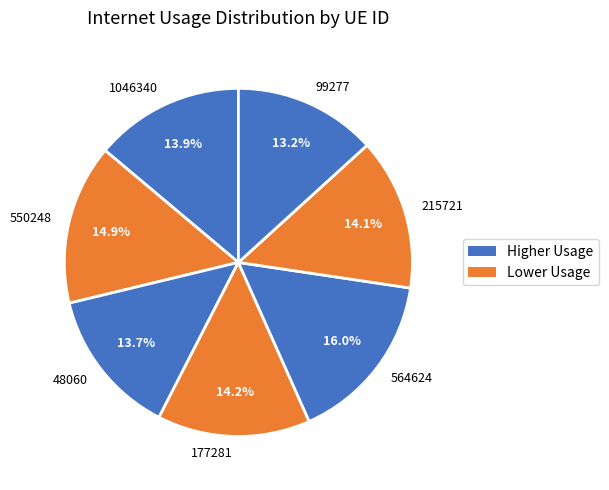

Is there a majority slice in this chart?

No